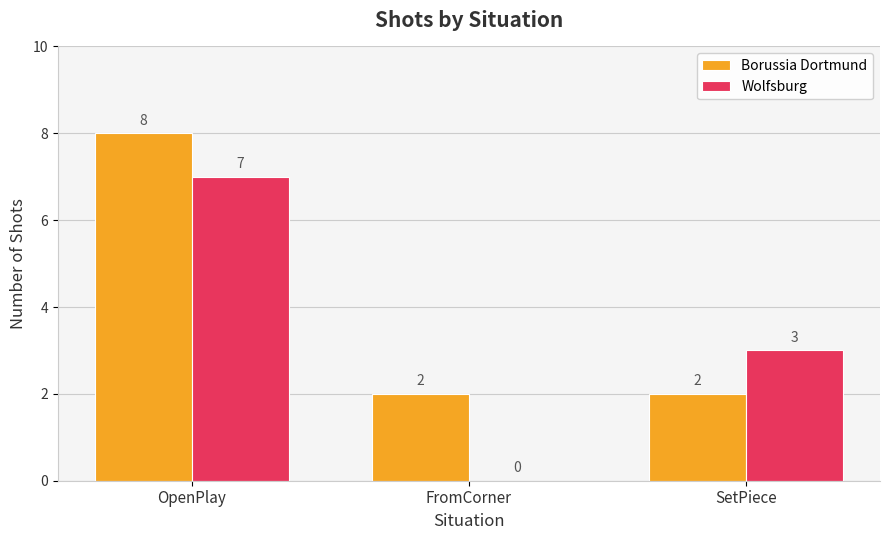

Count the number of categories in the chart.

3